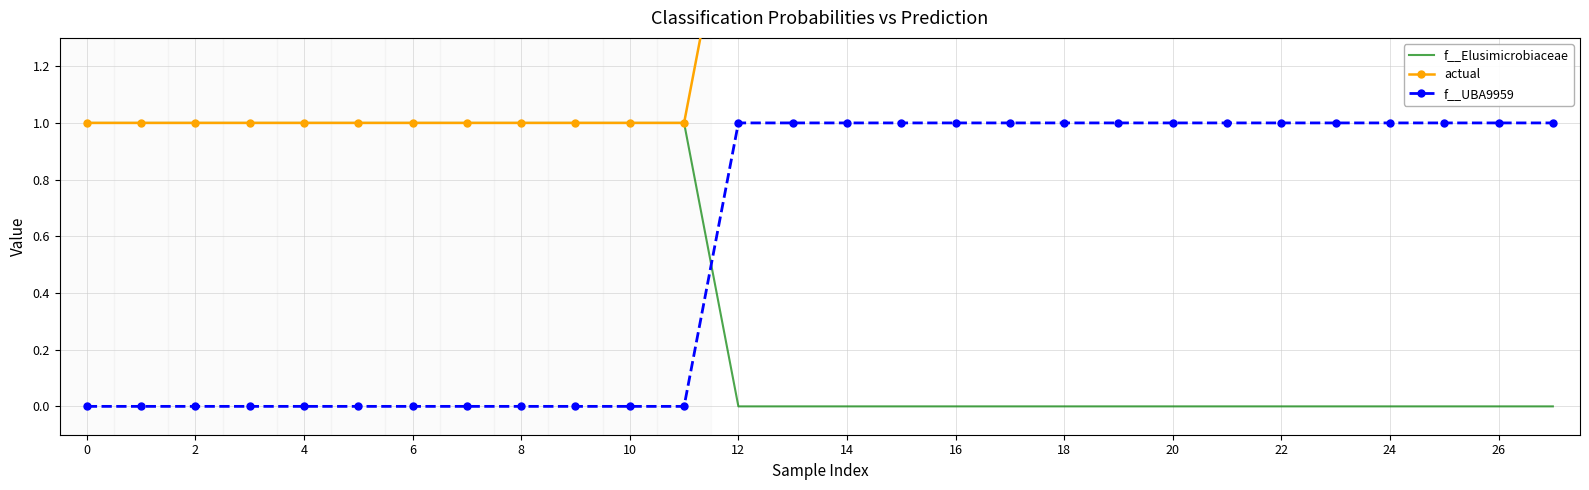

The f__Elusimicrobiaceae series shows 1.4 at 10. True or false?

False